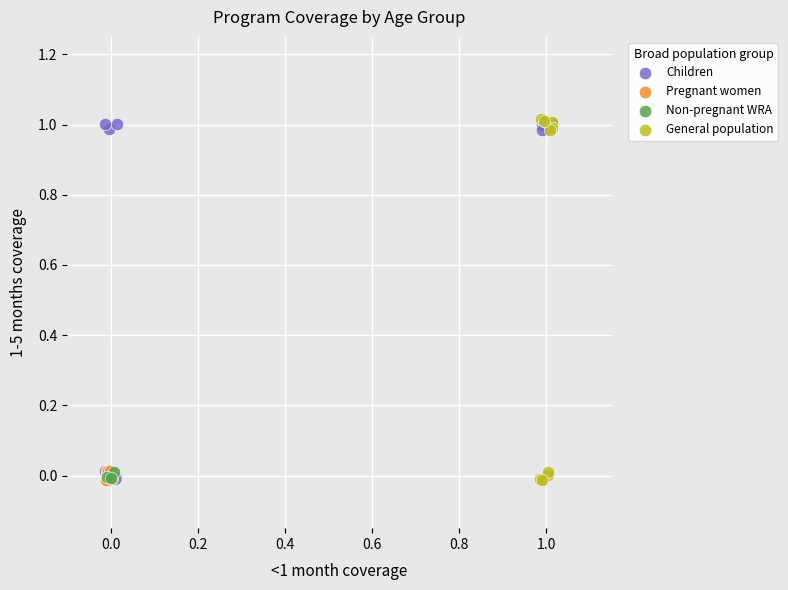

What are all the series names shown in the legend?

Children, Pregnant women, Non-pregnant WRA, General population